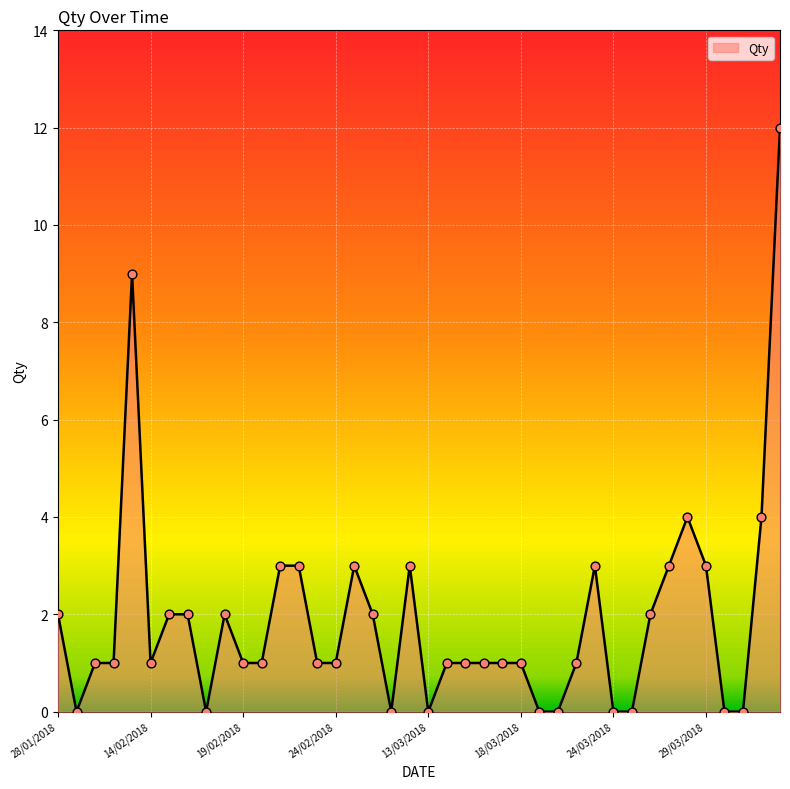

What is the greatest value displayed?

12